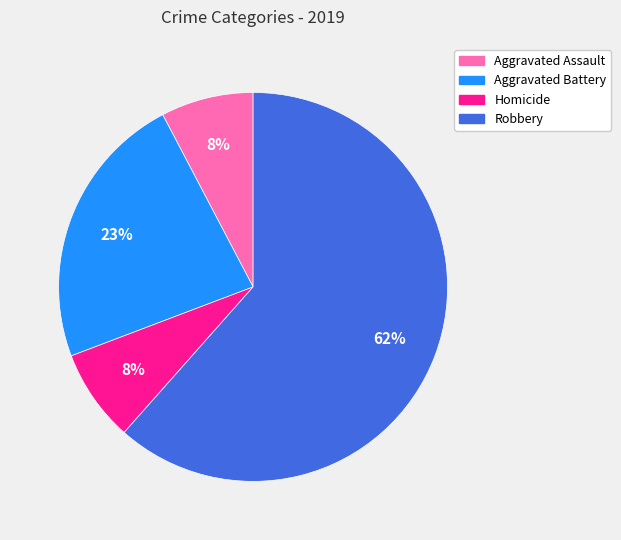

What percentage is the Aggravated Battery slice, to the nearest percent?

23%